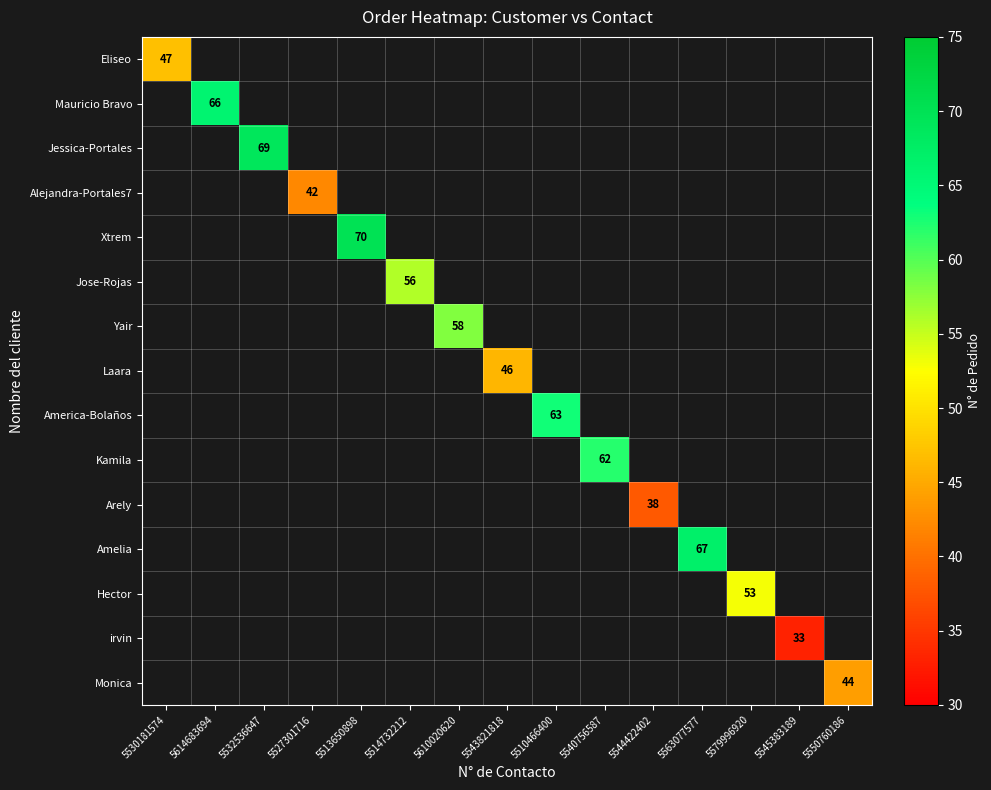

Which has a higher value, 5544422402 or 5514732212?

5514732212